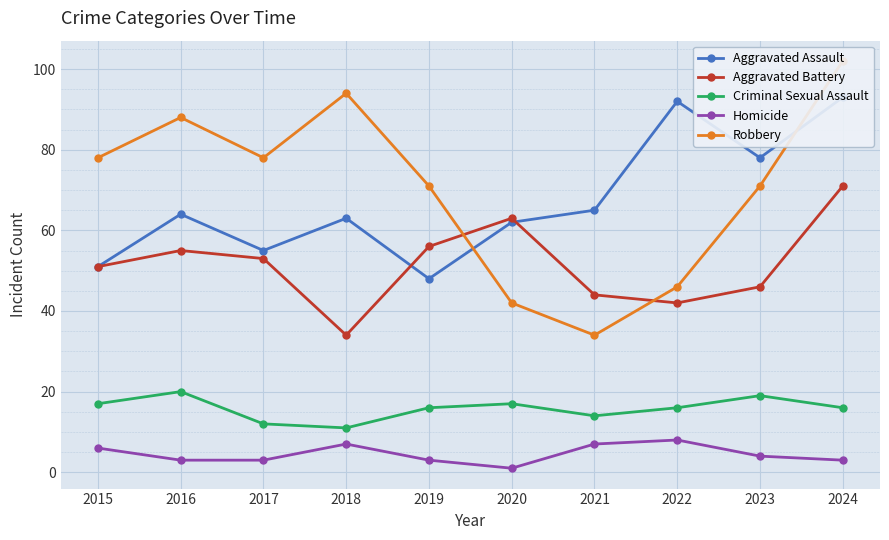

Rank the series at 2021 from lowest to highest value.

Homicide, Criminal Sexual Assault, Robbery, Aggravated Battery, Aggravated Assault